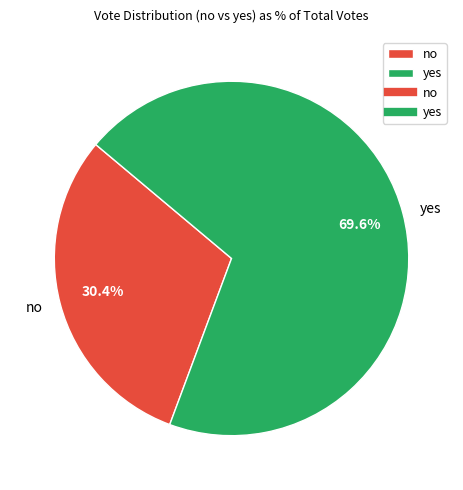

Which has a higher value, yes or no?

yes